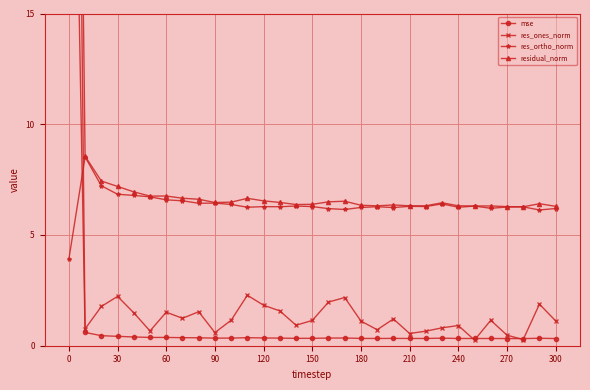

True or false: res_ortho_norm has more than 0 interior local peaks.

True